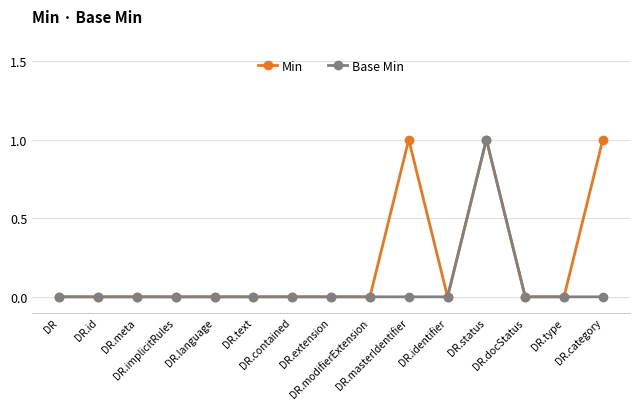

What is the difference between the maximum and second lowest values in the Base Min series?

1